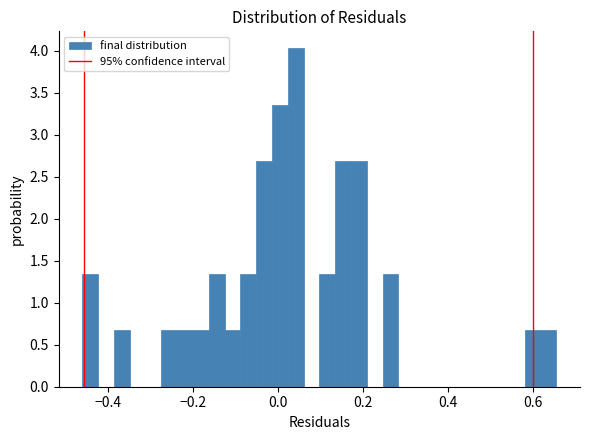

Around what value on the x-axis is the tallest bar? Give the approximate position of its centre, as read against the axis.

0.04